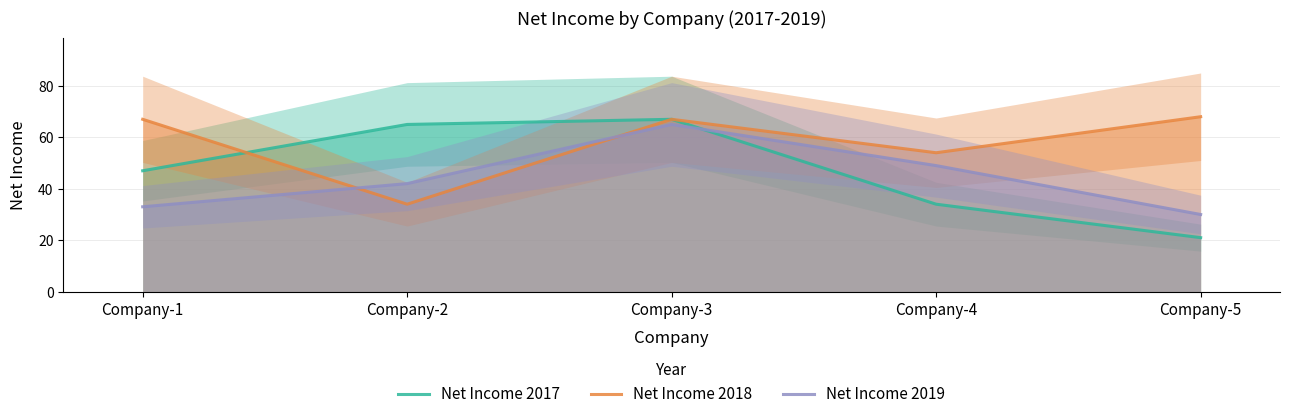

List the series in order of their overall mean, lowest first.

Net Income 2019, Net Income 2017, Net Income 2018